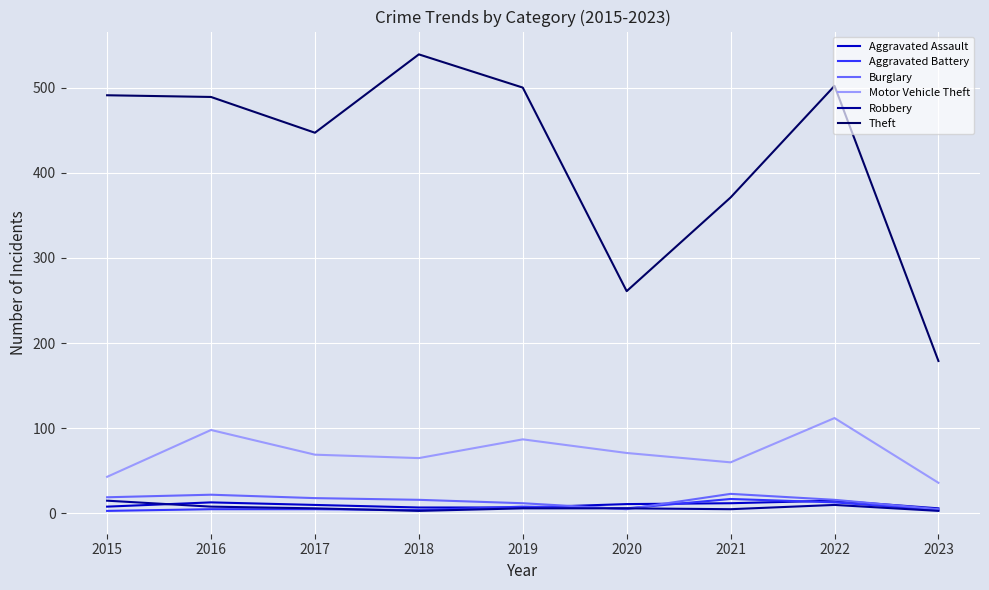

Where is Theft nearest to the value 359?

2021